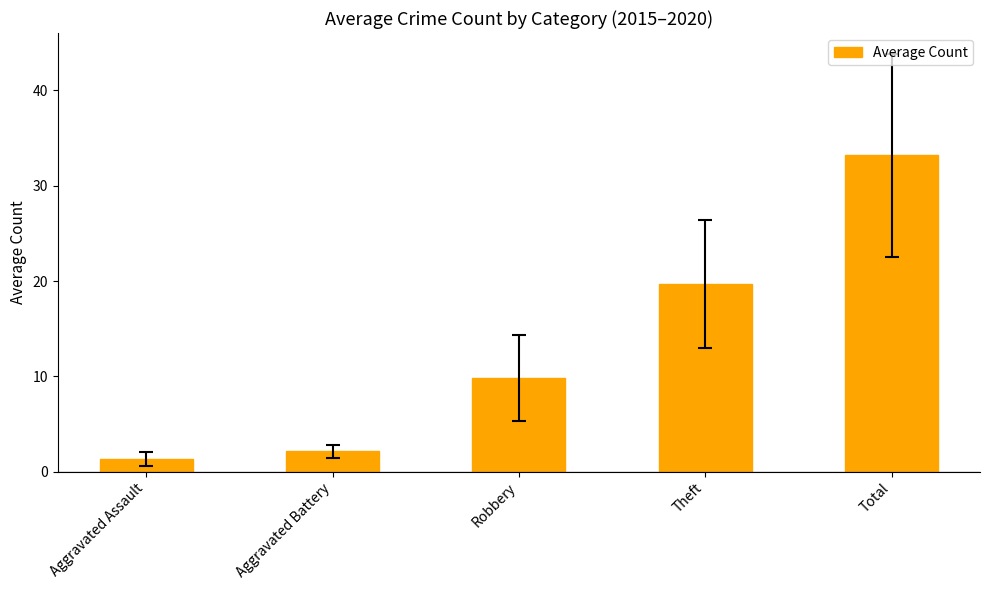

What is the label of the 3rd bar from the left?

Robbery